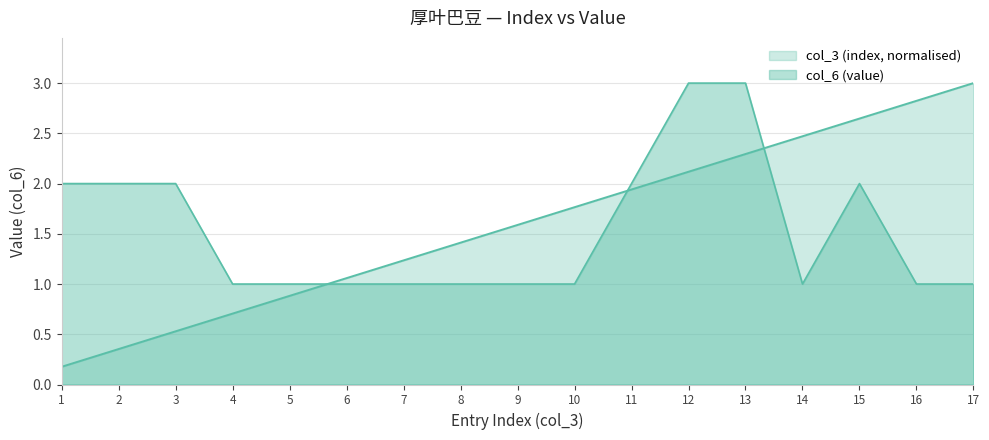

How many lines are shown in the chart?

2